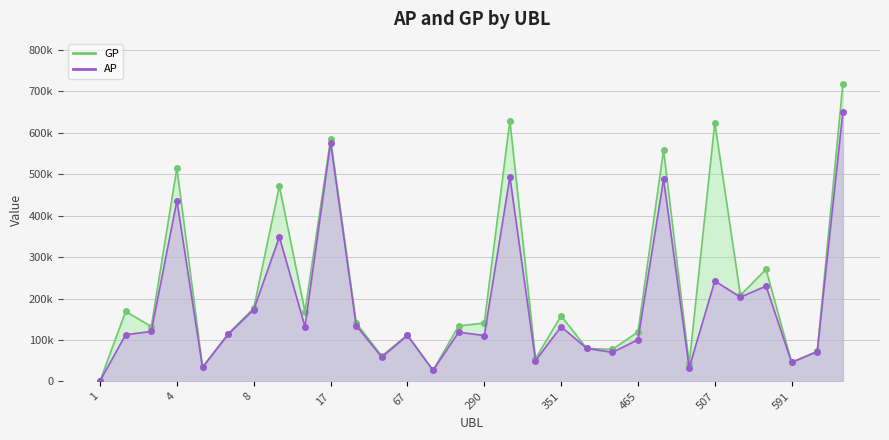

True or false: AP and GP intersect in this chart.

False